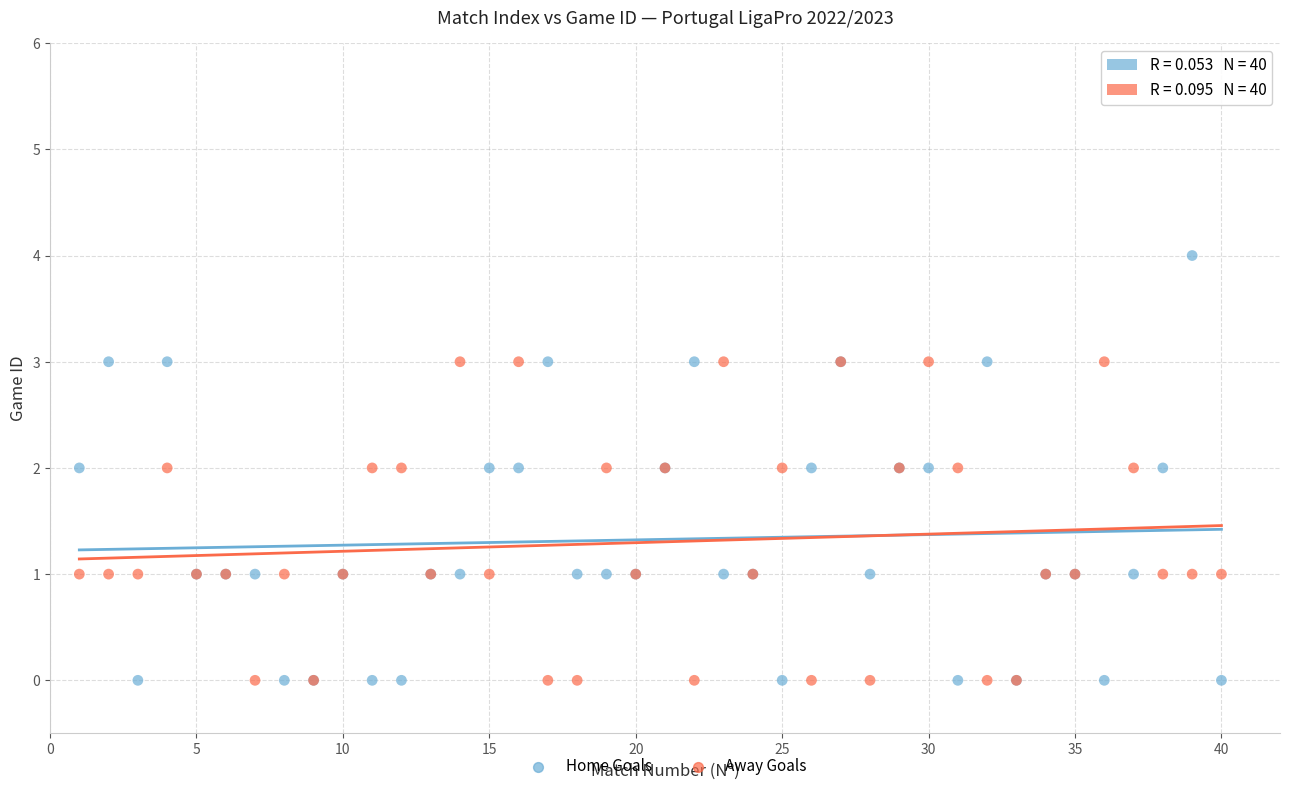

What are all the series names shown in the legend?

Home Goals, Away Goals